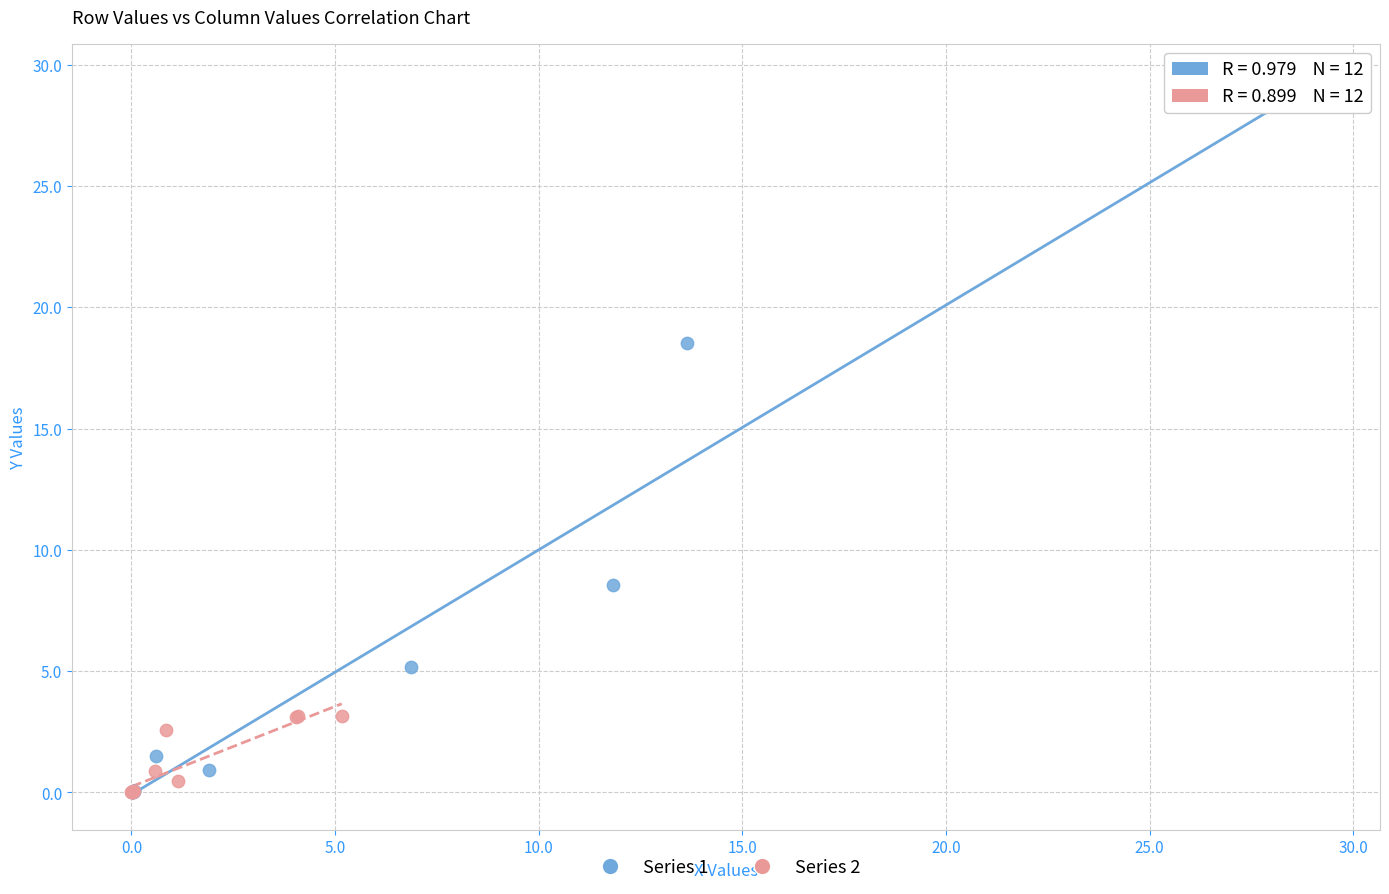

Which series reaches the maximum Y coordinate?

Series 1